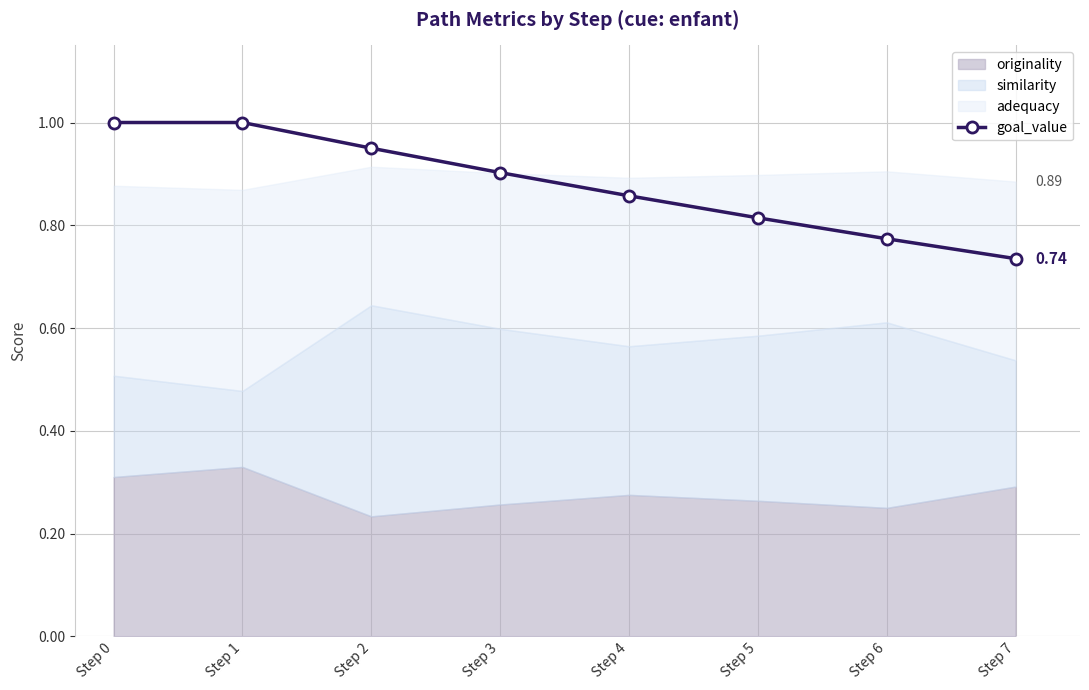

What is the sum of all values?

7.0